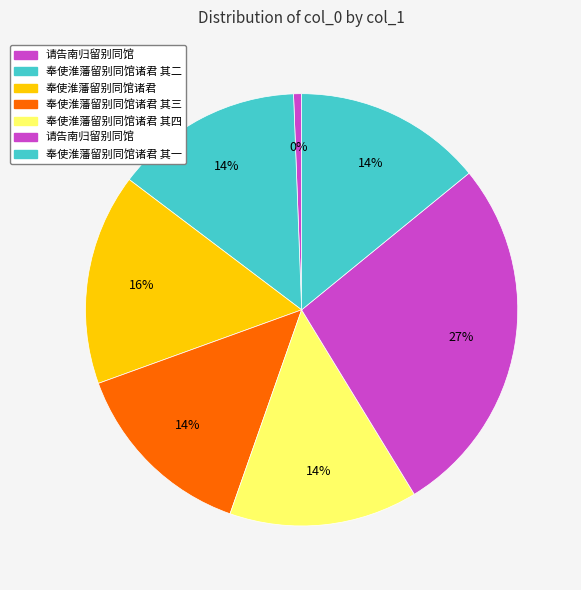

What is the change in value from 奉使淮藩留别同馆诸君 其二 to 奉使淮藩留别同馆诸君 其四?

+2